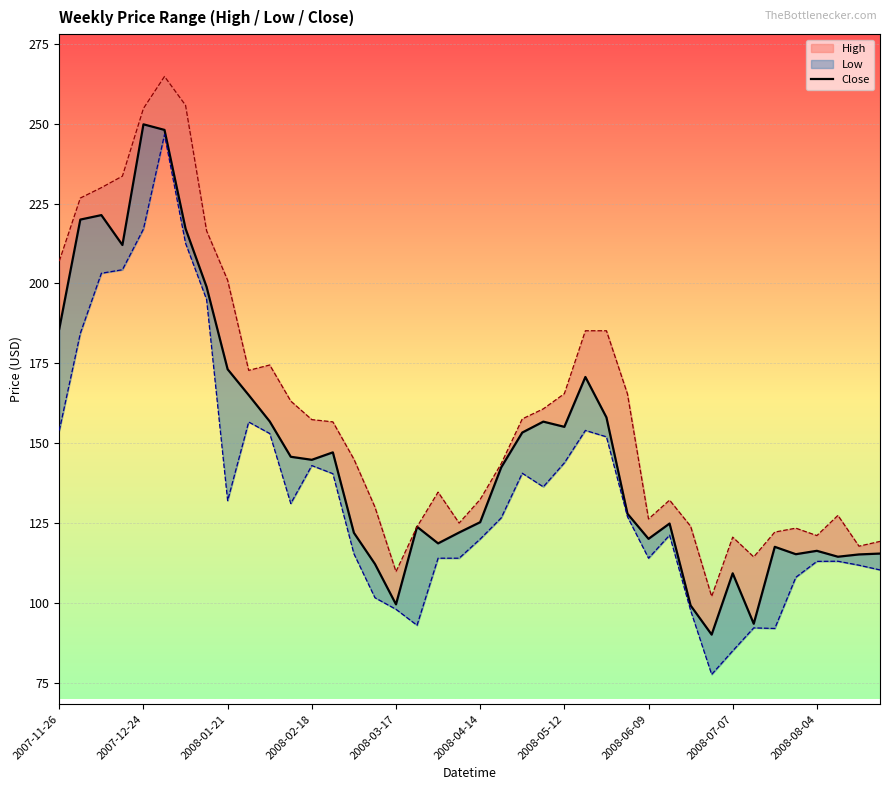

Which series changed the most between 2007-12-24 and 2008-05-26?

Close